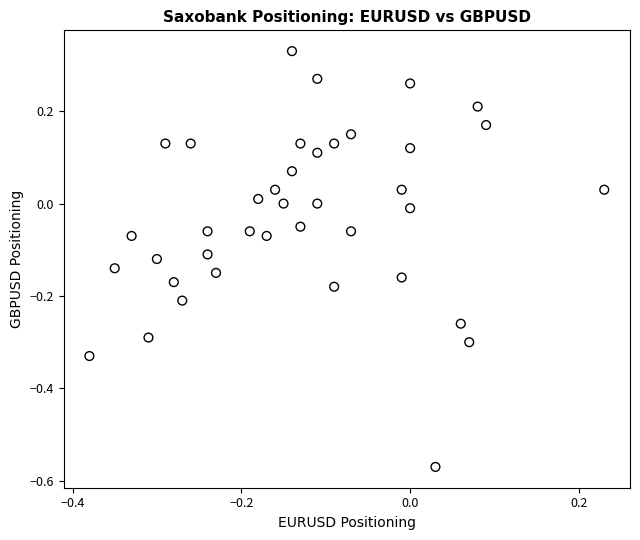

What is the range of Y values (max minus min)?

0.9